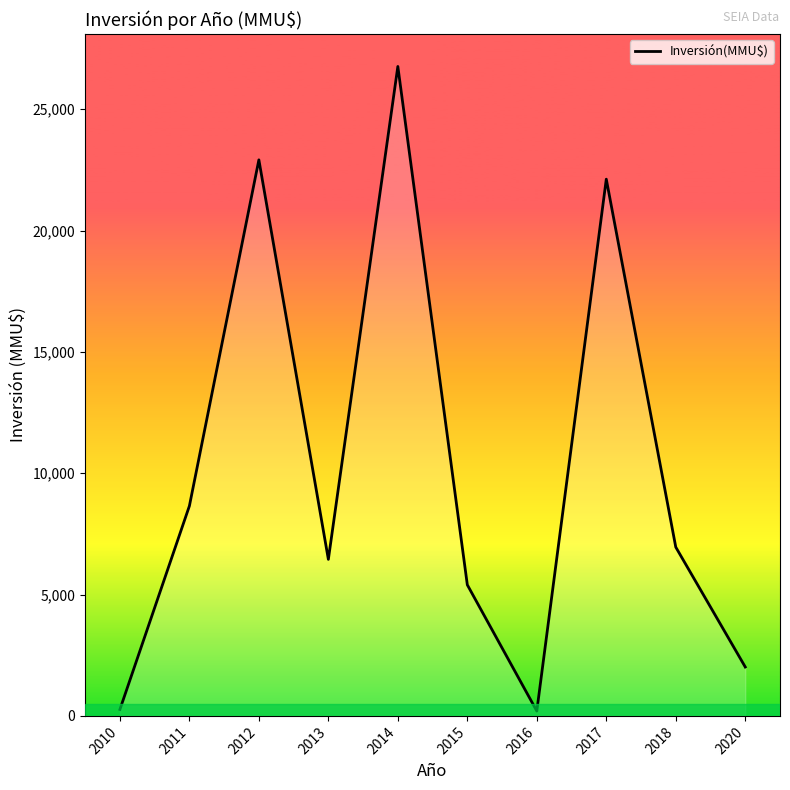

What is the average value?

10172